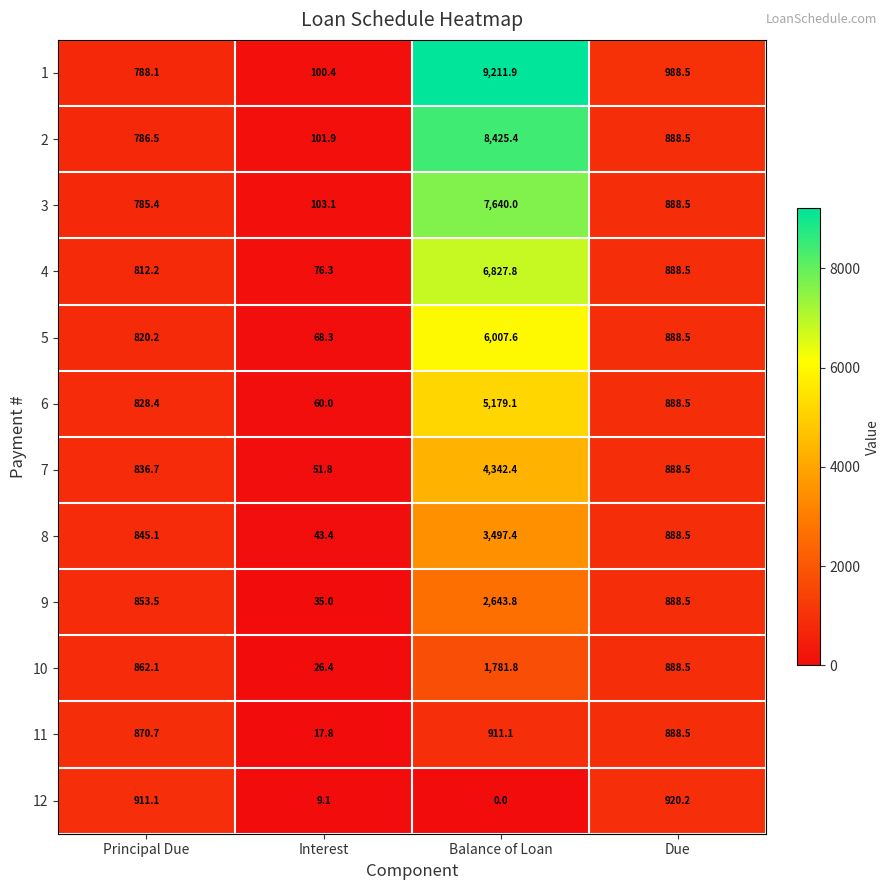

What is the difference between the maximum and minimum values in the 9 series?

2608.8